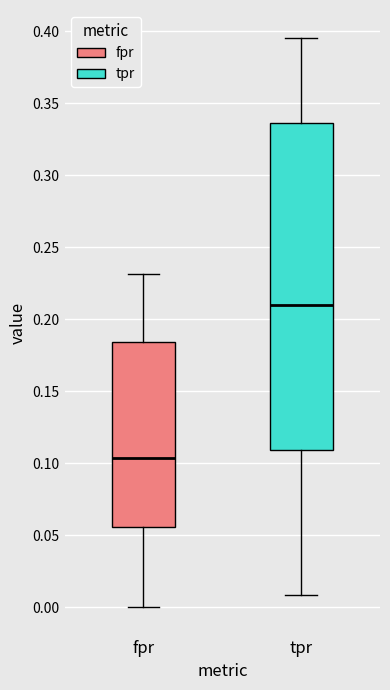

Which box is the tallest, from its lower edge to its upper edge?

tpr